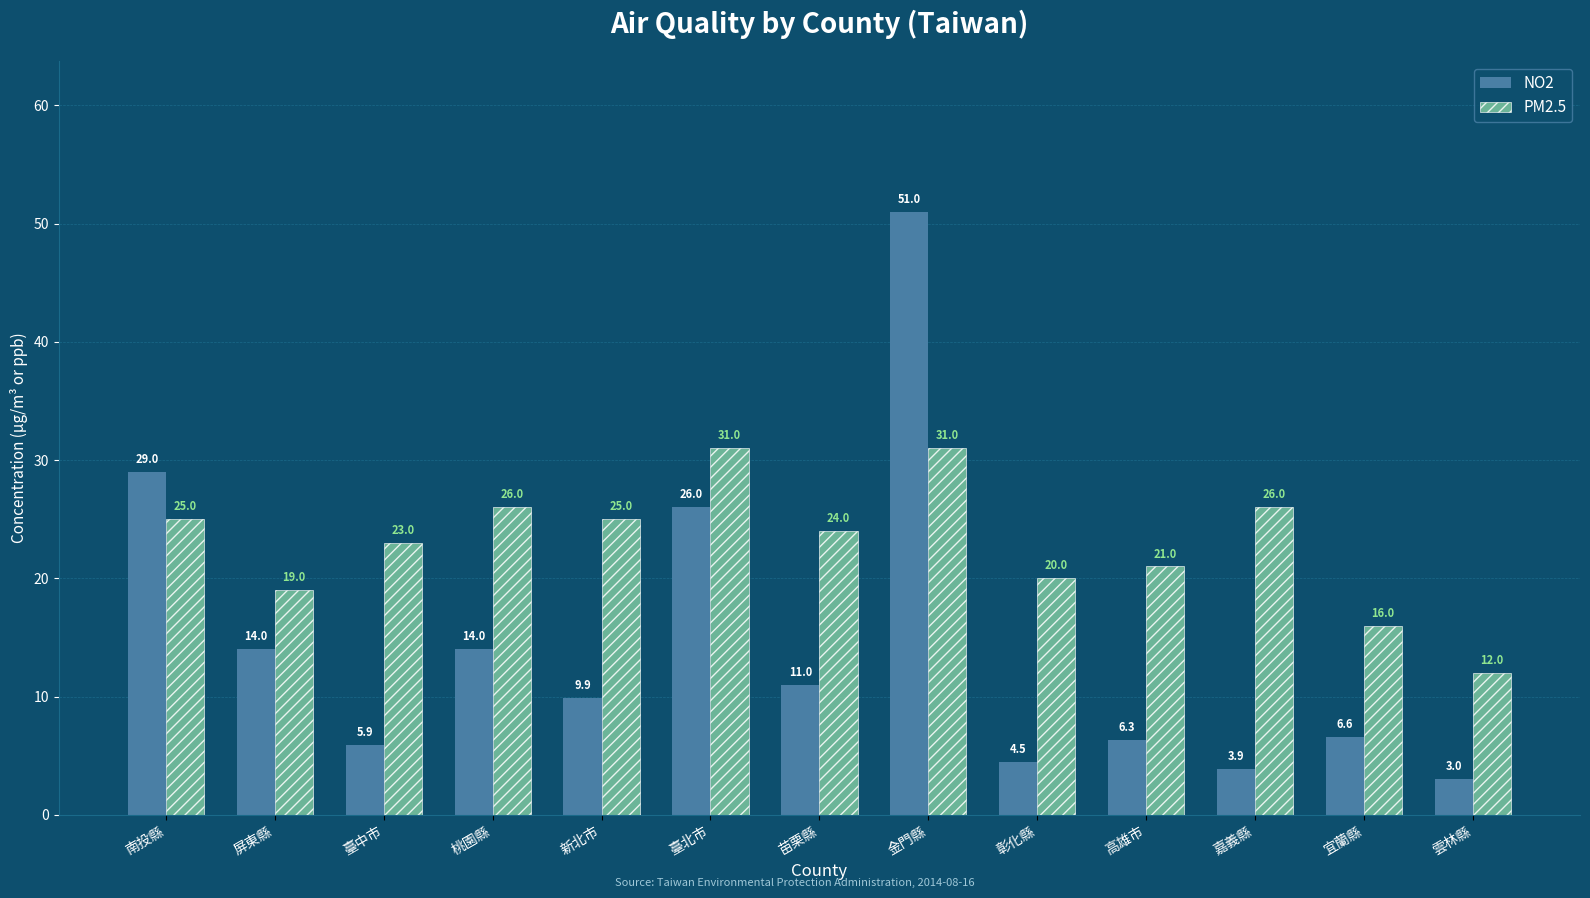

Does the chart contain stacked bars?

No